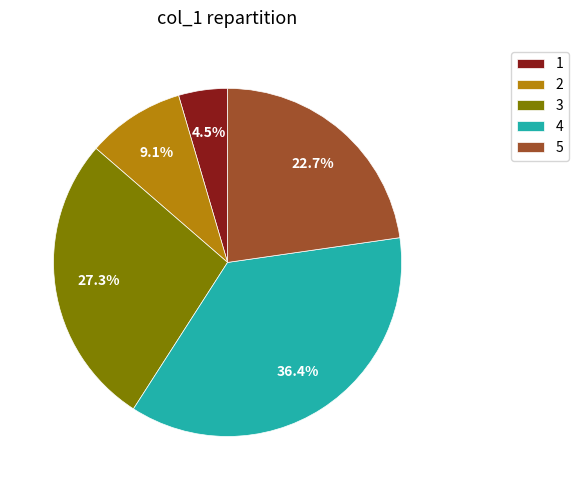

What percentage do 1 and 4 together represent?

40.9%